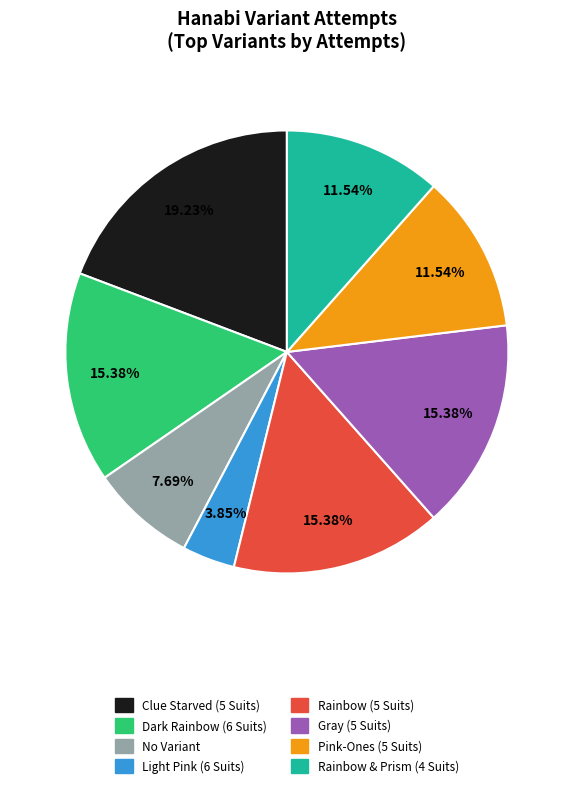

To the nearest percent, what is the difference between the largest and smallest slice percentages?

15%